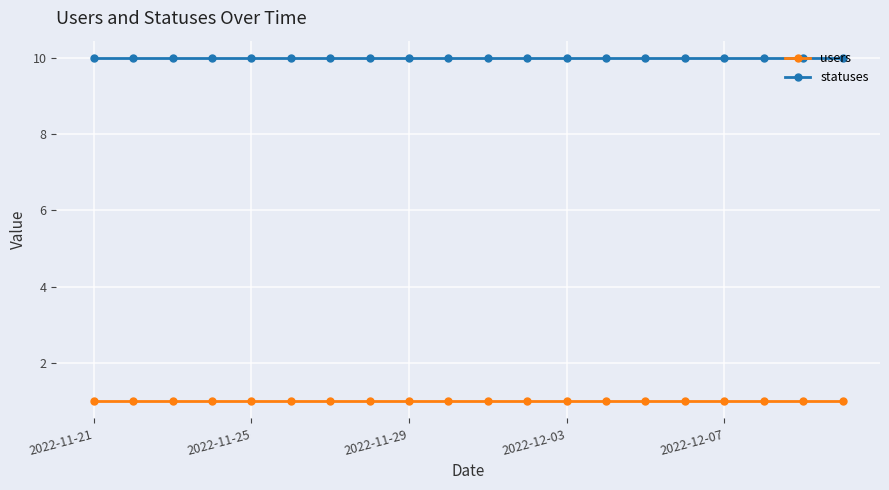

True or false: statuses and users intersect in this chart.

False